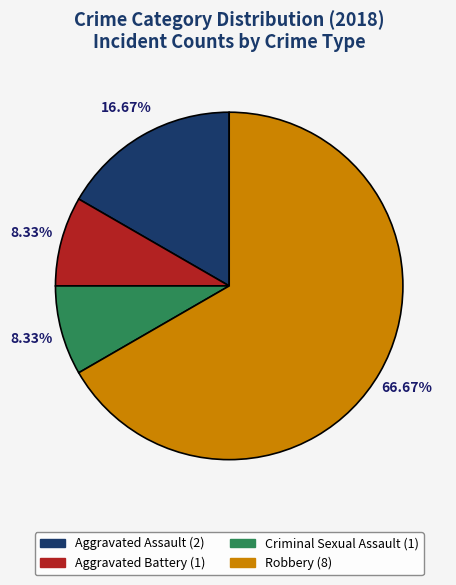

The Aggravated Assault slice represents 17% of the pie. True or false?

True